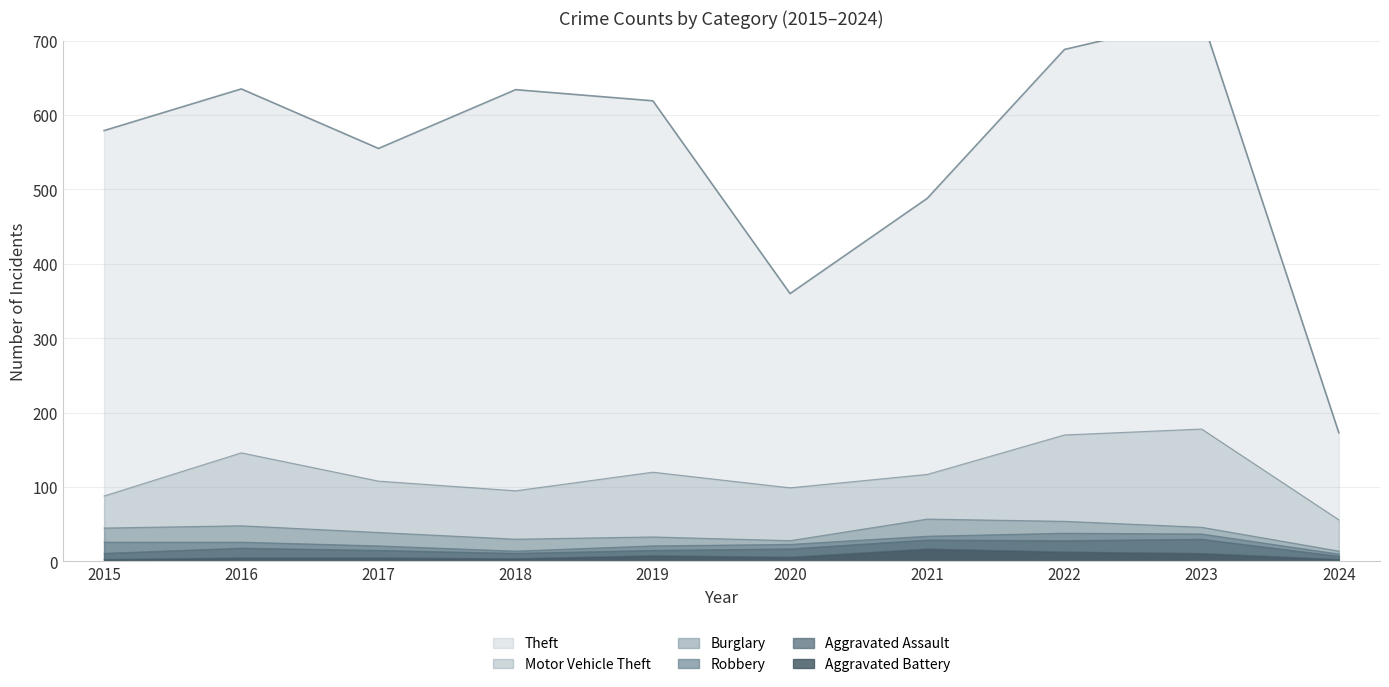

Does the chart have visible grid lines?

Yes